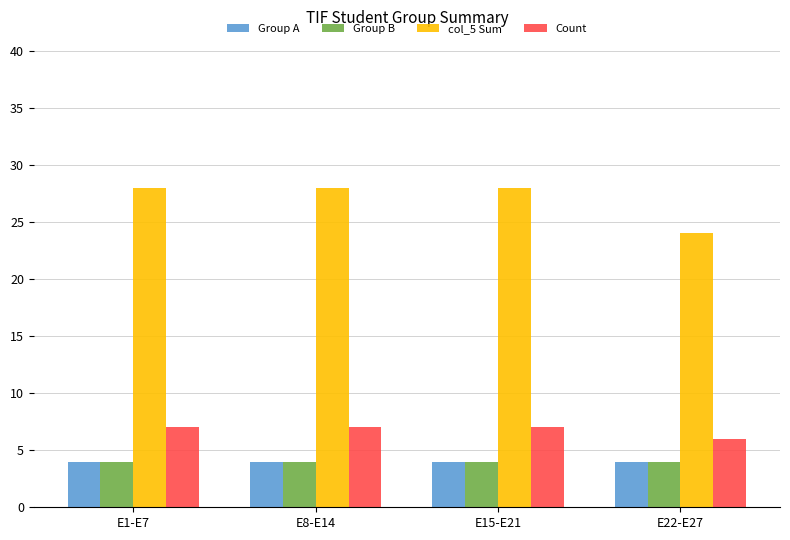

The value of Count at E22-E27 is 8. True or false?

False